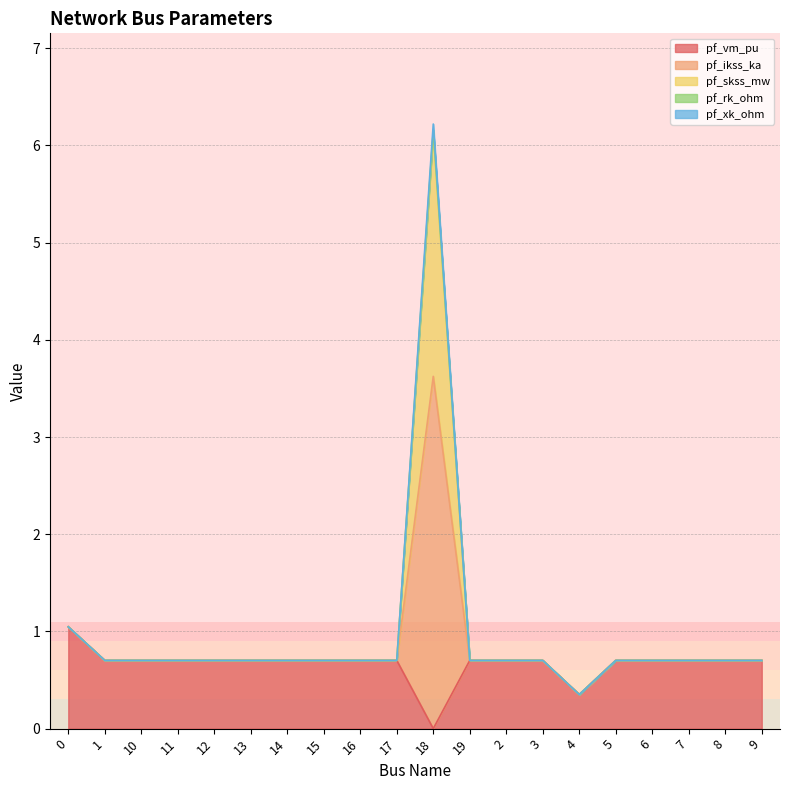

Where is the first local minimum for pf_xk_ohm?

1